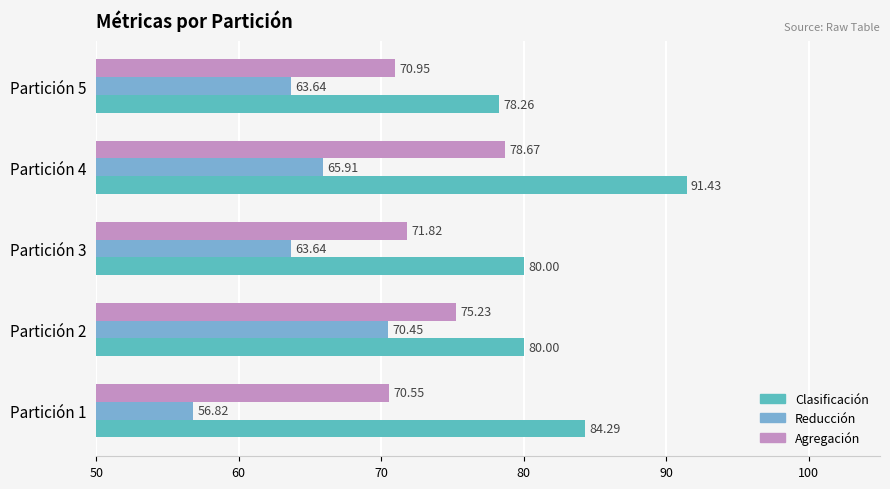

What is the difference between the highest and lowest values at Partición 3?

16.4